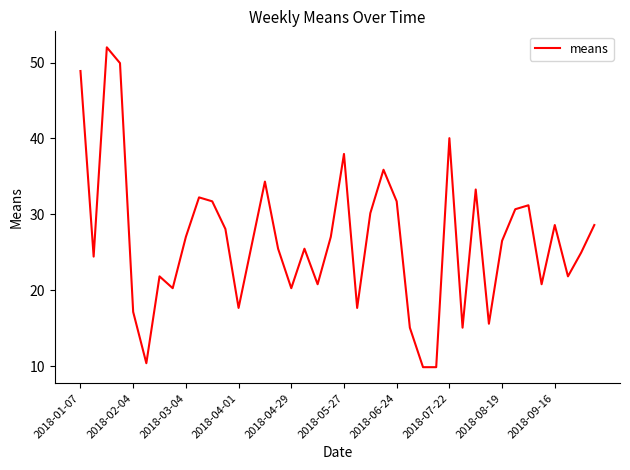

What is the maximum value shown in the chart?

52.0